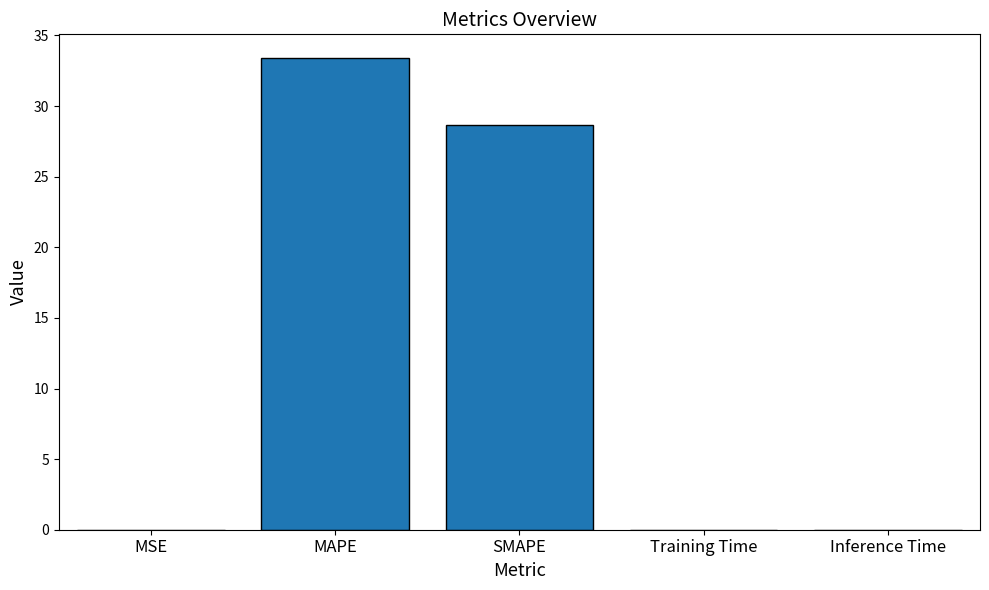

At which category does the chart reach its peak across all series?

MAPE